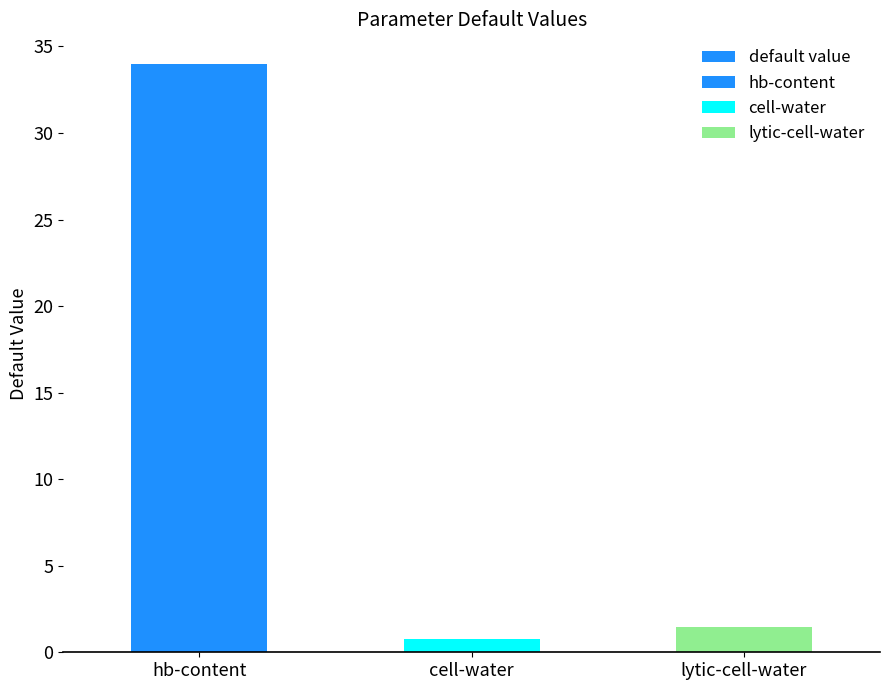

List the labels in order of value, smallest first.

cell-water, lytic-cell-water, hb-content